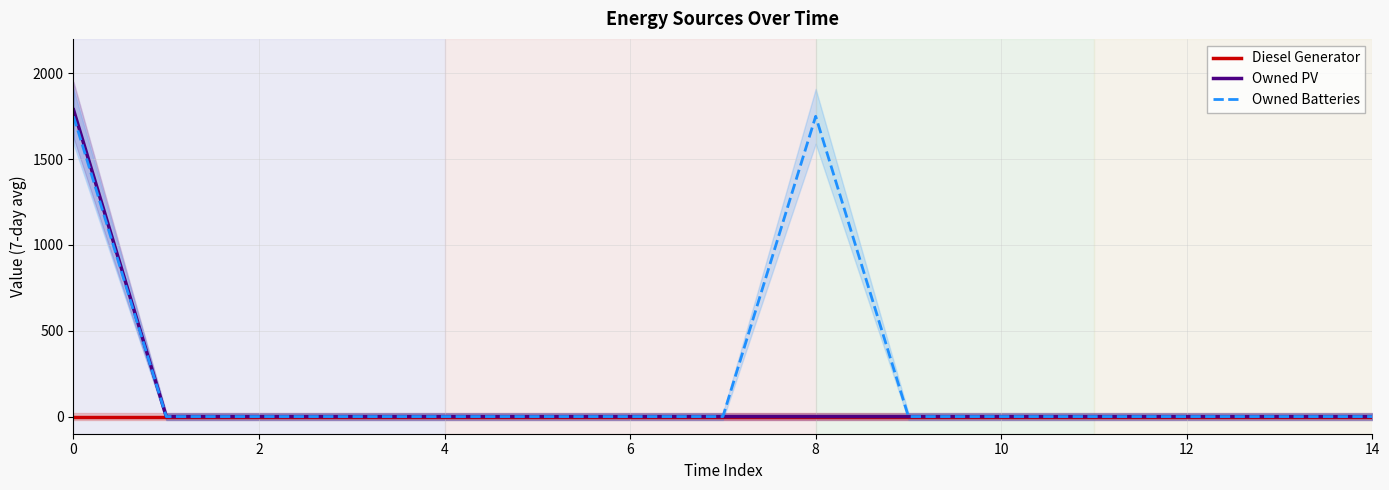

True or false: Diesel Generator has more than 0 interior local peaks.

False